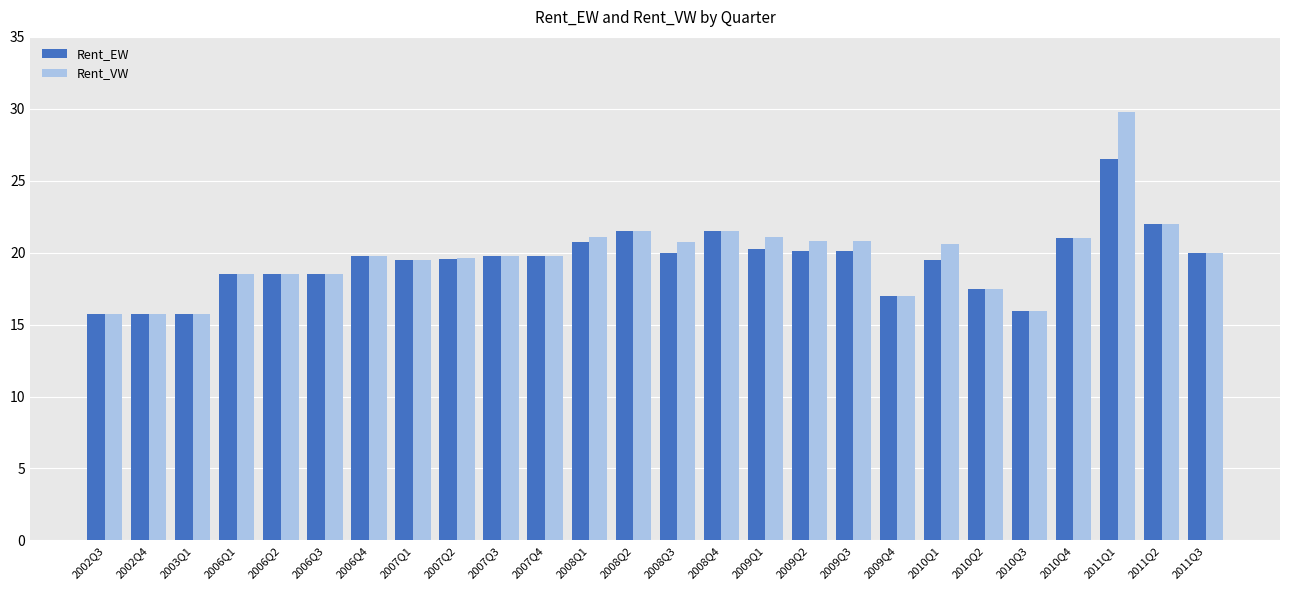

Is it true that Rent_EW equals 30.2 at 2006Q1?

False